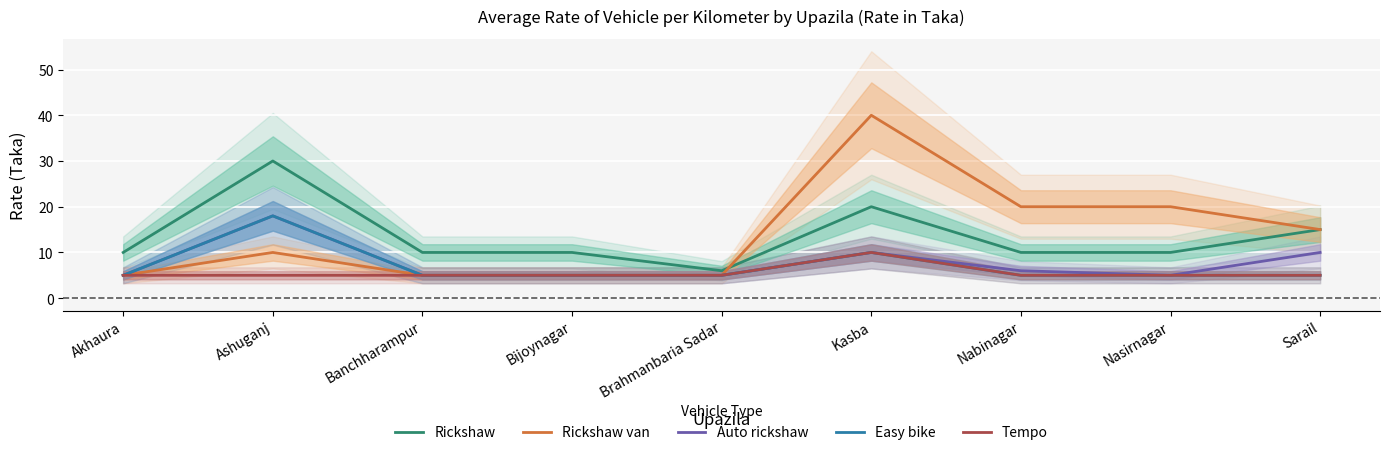

Is it true that Auto rickshaw equals 10 at Kasba?

True